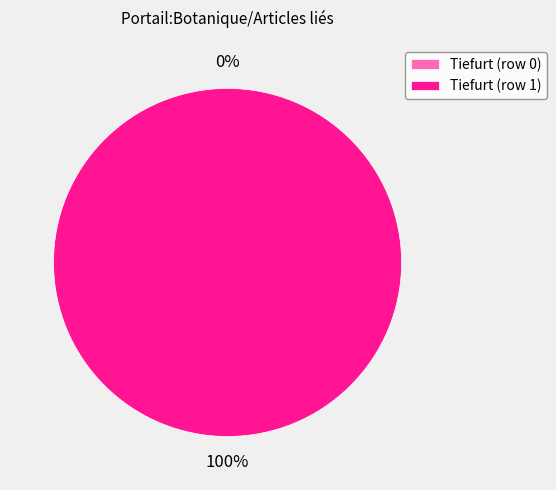

What is the smallest slice in the pie chart?

Tiefurt (row 0)